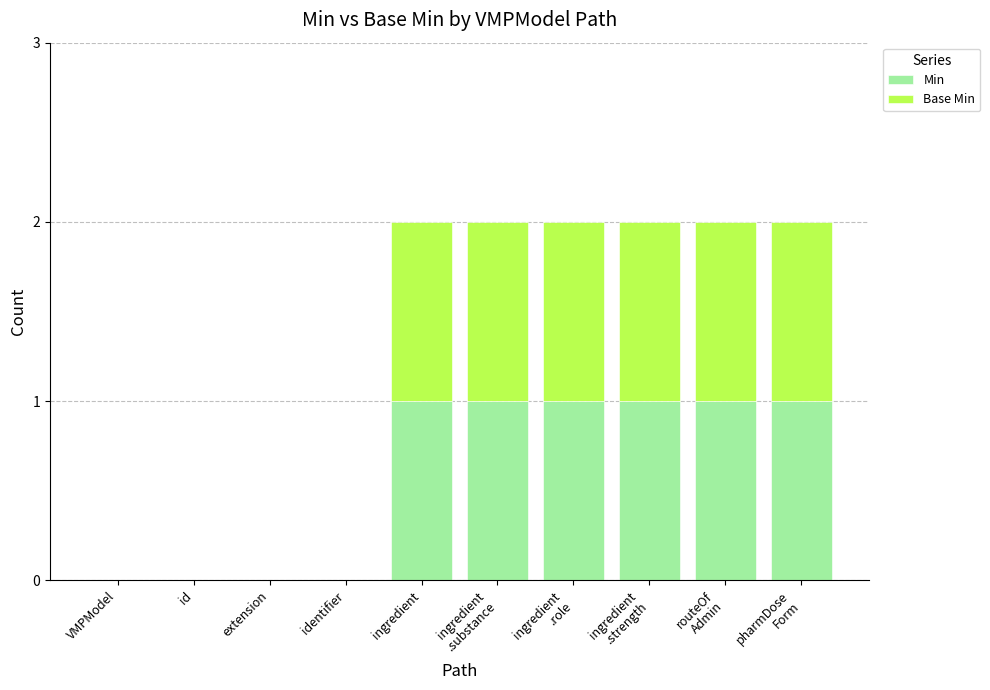

What is the sum of all Min values?

6